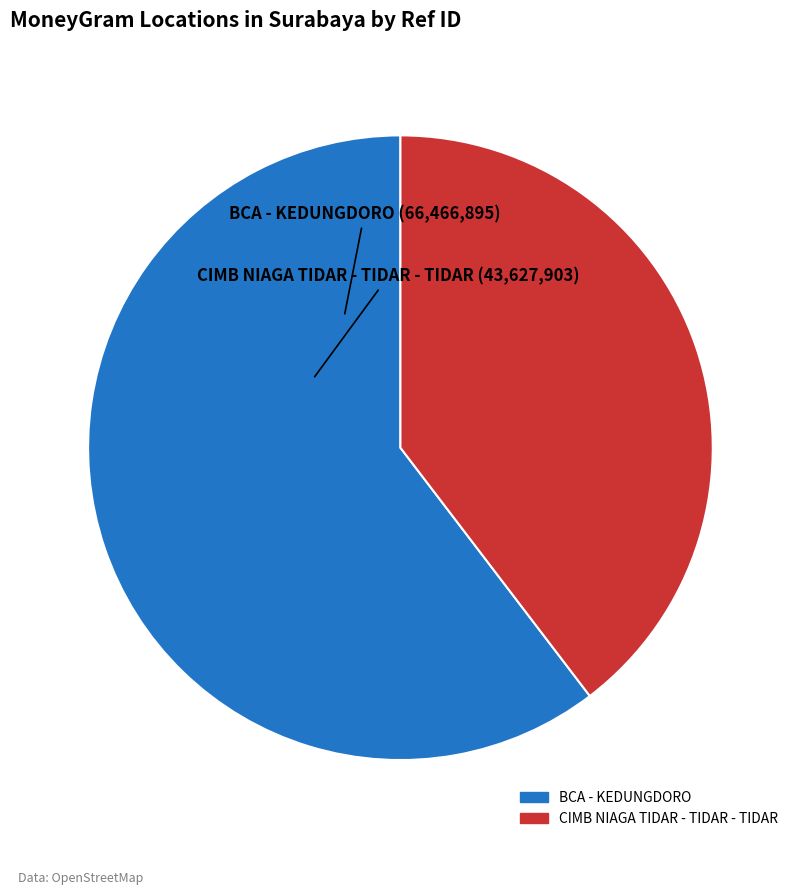

What is the ratio of the value at BCA - KEDUNGDORO to the value at CIMB NIAGA TIDAR - TIDAR - TIDAR?

1.5